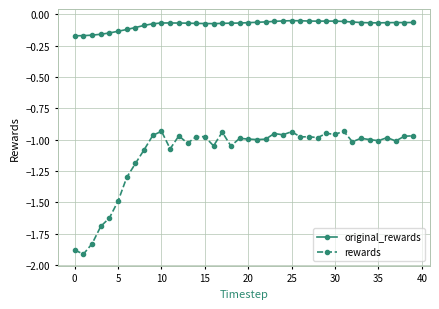

Which series has the largest total across all categories?

original_rewards